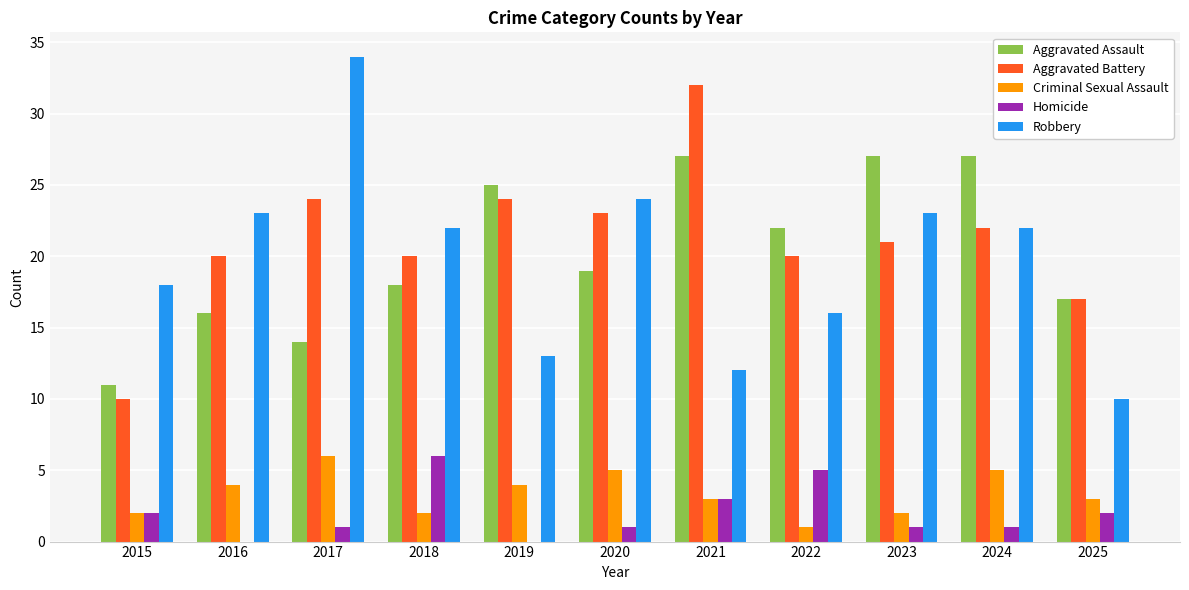

What is the maximum value for Aggravated Battery?

32